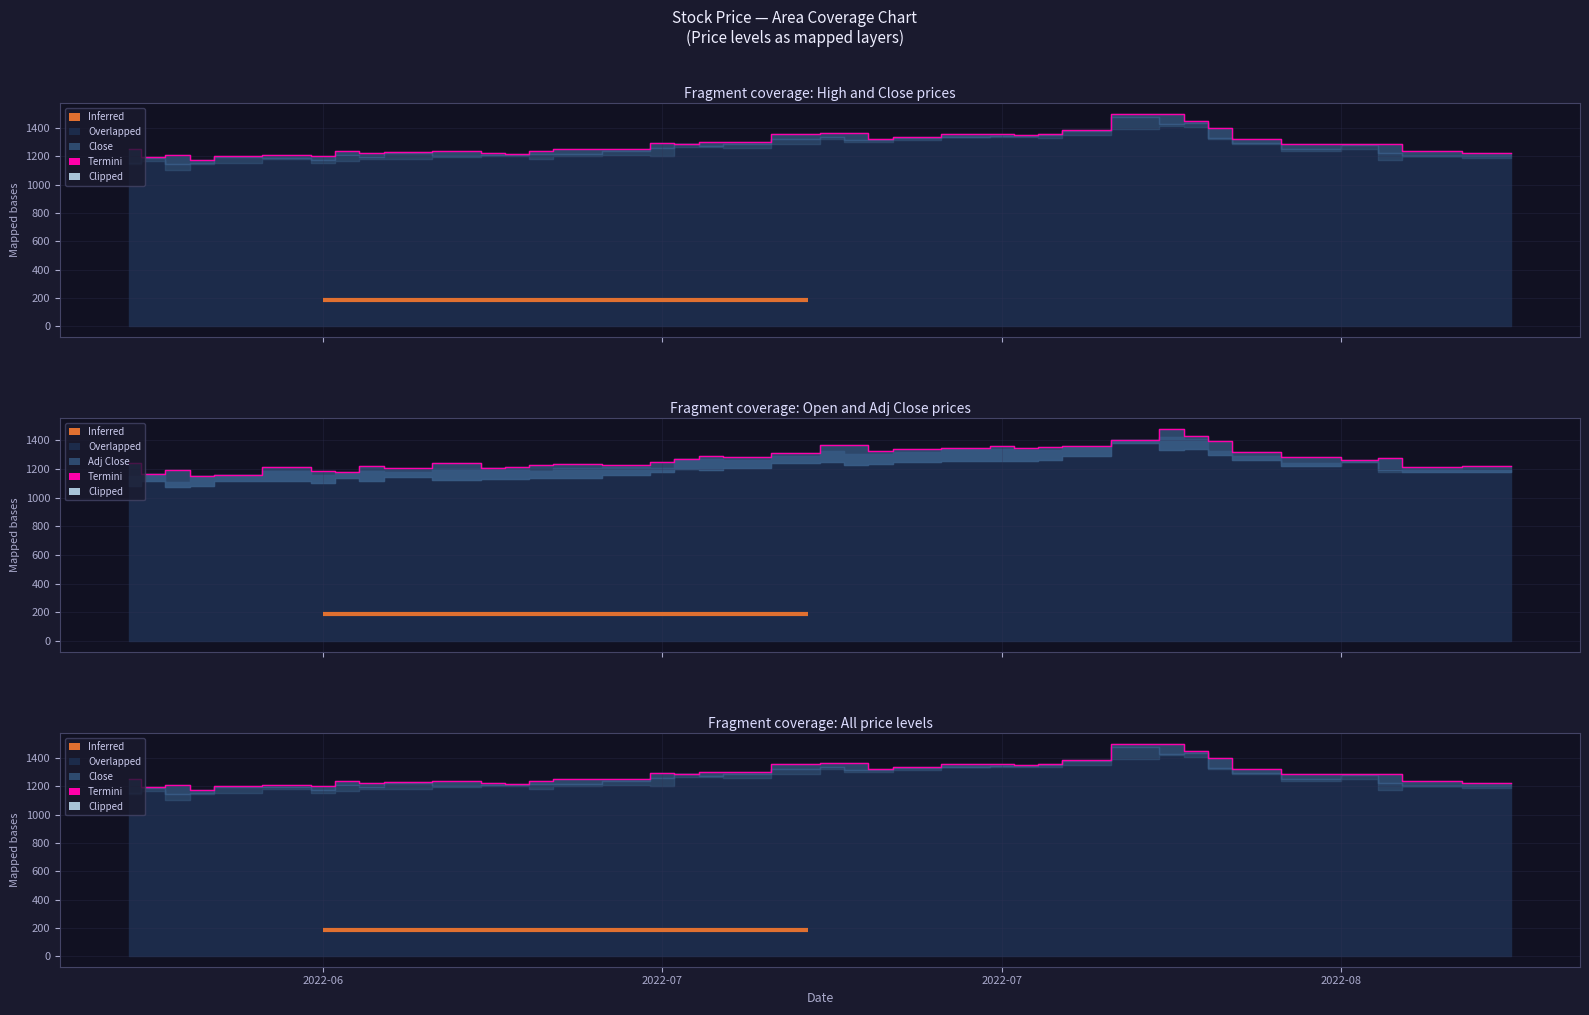

The value at 10 is 1704.5. True or false?

False